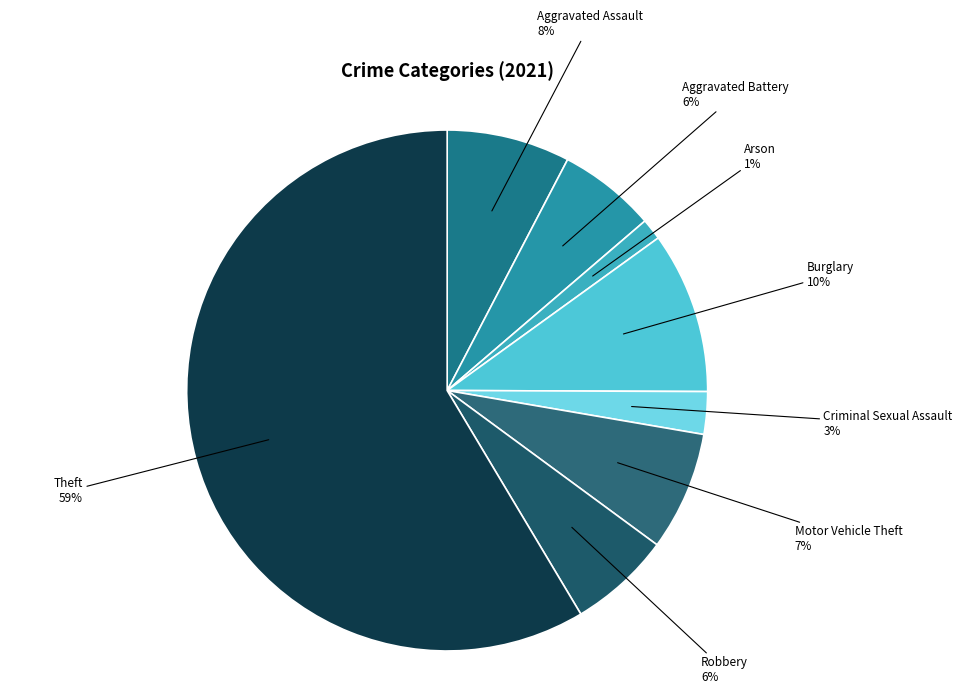

To the nearest percent, what percentage of the pie is Aggravated Battery?

6%